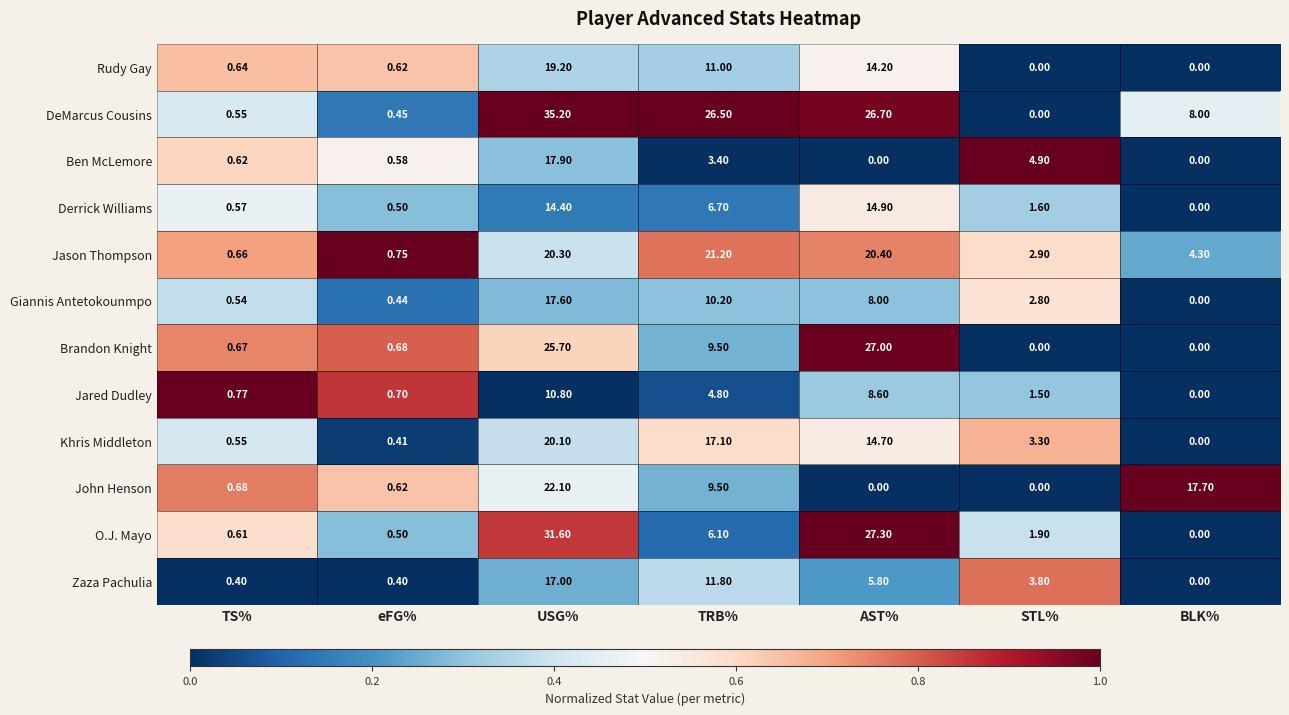

At USG%, list the series in order from largest to smallest.

DeMarcus Cousins, O.J. Mayo, Brandon Knight, John Henson, Jason Thompson, Khris Middleton, Rudy Gay, Ben McLemore, Giannis Antetokounmpo, Zaza Pachulia, Derrick Williams, Jared Dudley